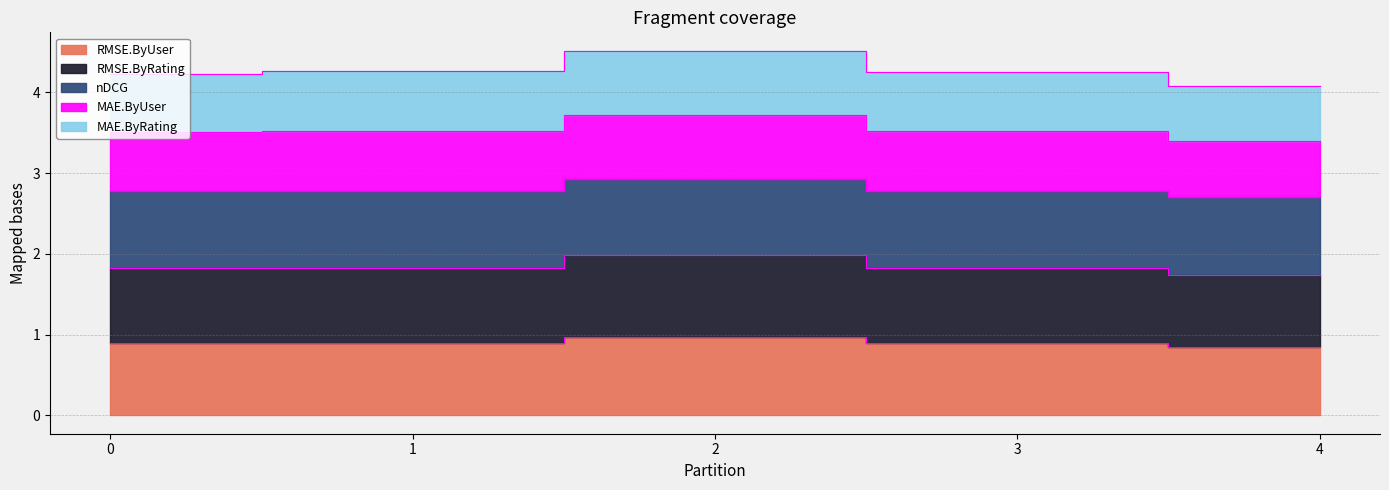

The MAE.ByRating series shows 3.5 at 3. True or false?

True